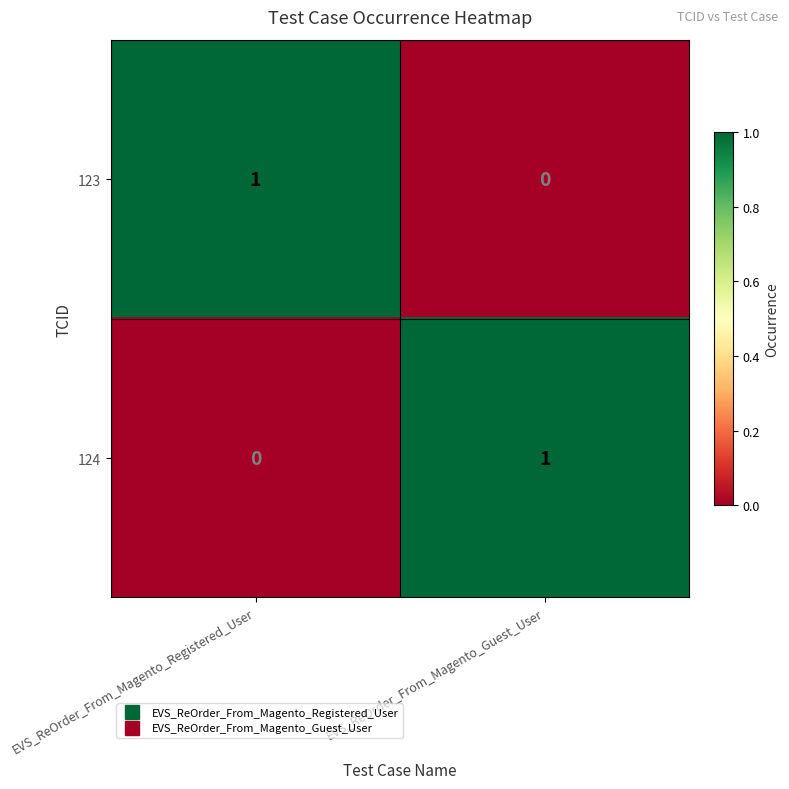

What is the total value across all series at EVS_ReOrder_From_Magento_Registered_User?

1